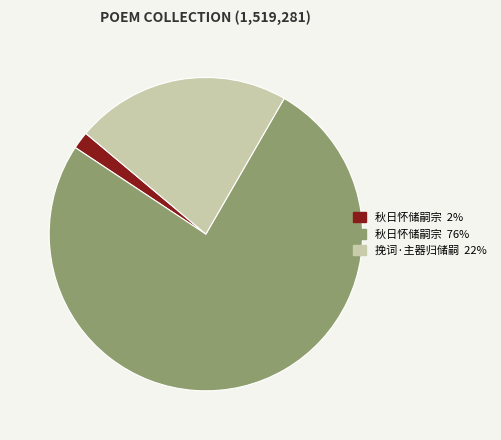

Which slice represents more than half of the pie?

秋日怀储嗣宗 (1154345)